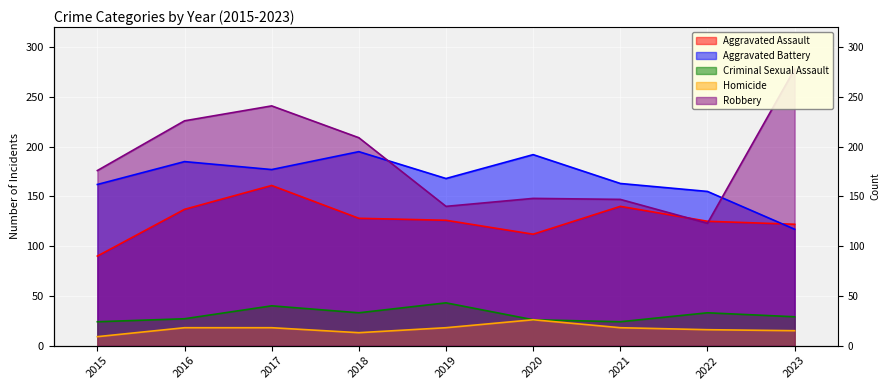

The value of Criminal Sexual Assault at 2021 is 13. True or false?

False